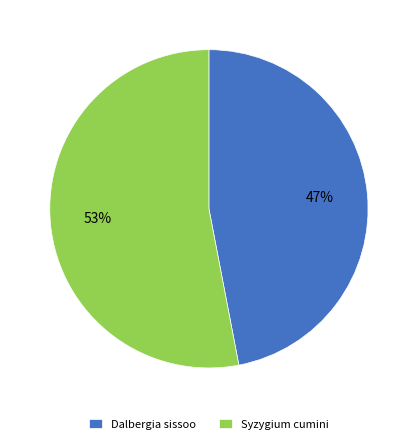

The Dalbergia sissoo slice represents 47% of the pie. True or false?

True